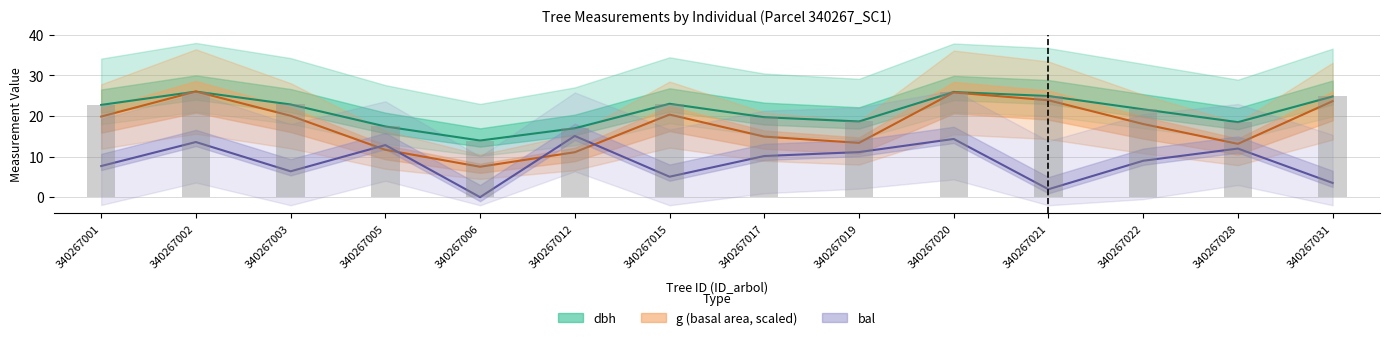

Reading left to right, transcribe all the data shown in this chart.

dbh: 340267001=22.7	340267002=26.0	340267003=22.9	340267005=17.4	340267006=14.0	340267012=17.0	340267015=23.0	340267017=19.7	340267019=18.7	340267020=25.9	340267021=24.9	340267022=21.7	340267028=18.5	340267031=24.8
h: 340267001=22.7	340267002=26.0	340267003=22.9	340267005=17.4	340267006=14.0	340267012=17.0	340267015=23.0	340267017=19.7	340267019=18.7	340267020=25.9	340267021=24.9	340267022=21.7	340267028=18.5	340267031=24.8
g: 340267001=19.9	340267002=26.0	340267003=20.1	340267005=11.7	340267006=7.5	340267012=11.1	340267015=20.4	340267017=14.9	340267019=13.4	340267020=25.8	340267021=23.9	340267022=18.0	340267028=13.1	340267031=23.7
bal: 340267001=7.7	340267002=13.6	340267003=6.4	340267005=12.8	340267006=0.0	340267012=15.1	340267015=5.0	340267017=10.1	340267019=11.1	340267020=14.3	340267021=1.9	340267022=9.0	340267028=12.0	340267031=3.5